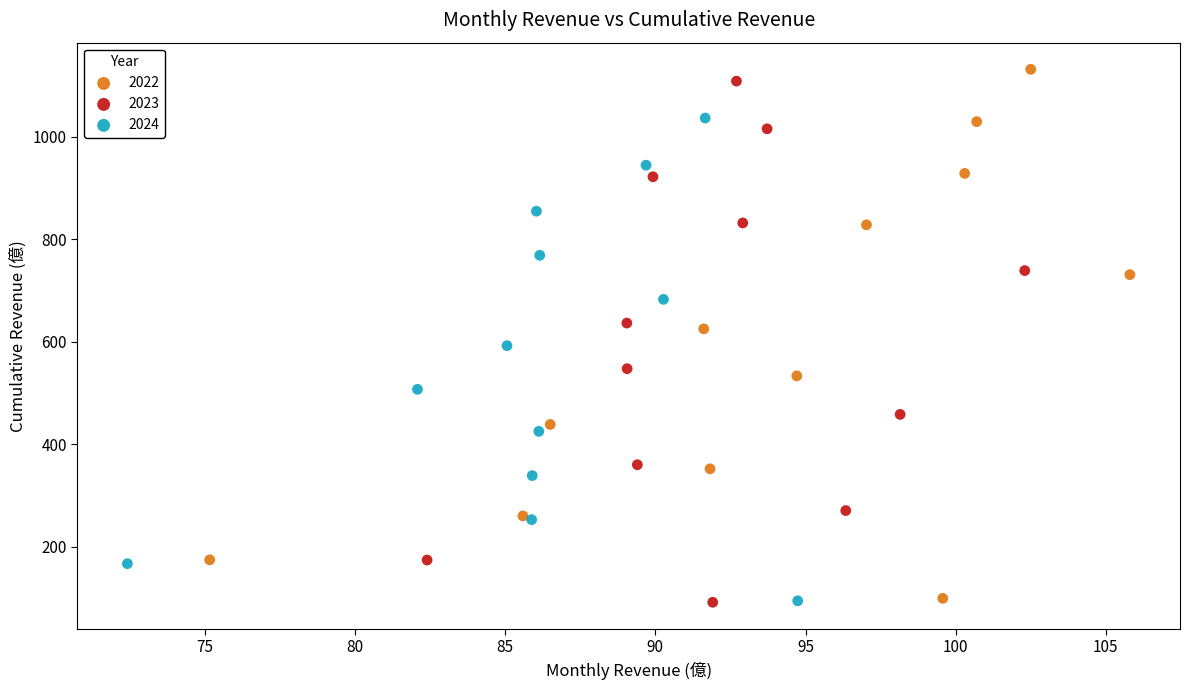

Which series has the largest Y range (max minus min)?

2022